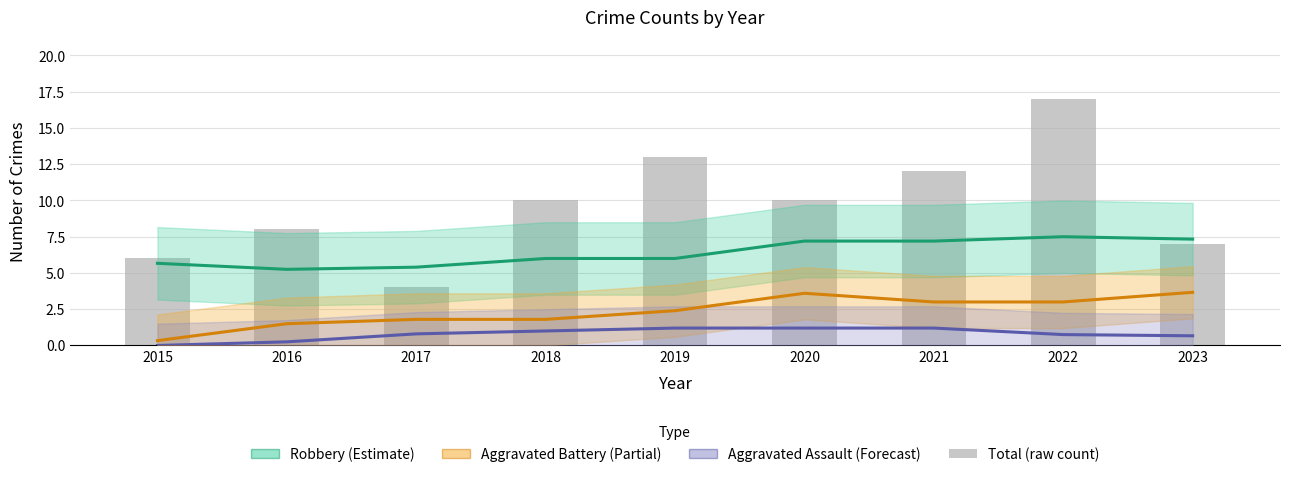

Reading left to right, what are all the values shown in this chart?

Robbery (Estimate): 5.7	5.2	5.4	6.0	6.0	7.2	7.2	7.5	7.3
Aggravated Battery (Partial): 0.3	1.5	1.8	1.8	2.4	3.6	3.0	3.0	3.7
Aggravated Assault (Forecast): 0.0	0.2	0.8	1.0	1.2	1.2	1.2	0.8	0.7
Total (raw): 6.0	8.0	4.0	10.0	13.0	10.0	12.0	17.0	7.0